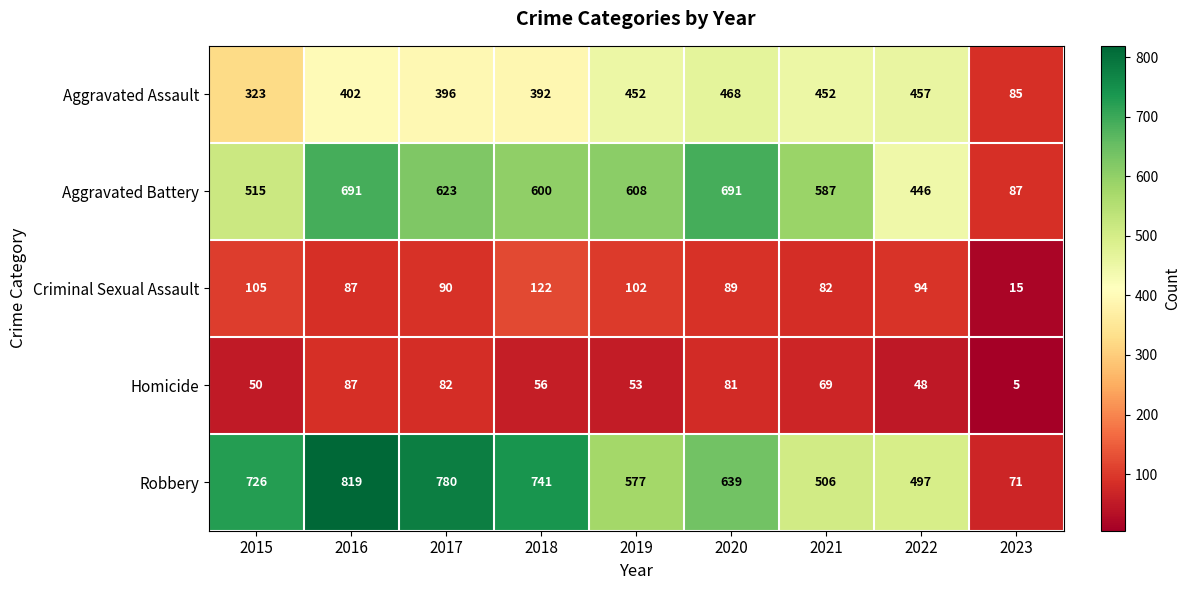

Which series has the widest spread of values?

Robbery